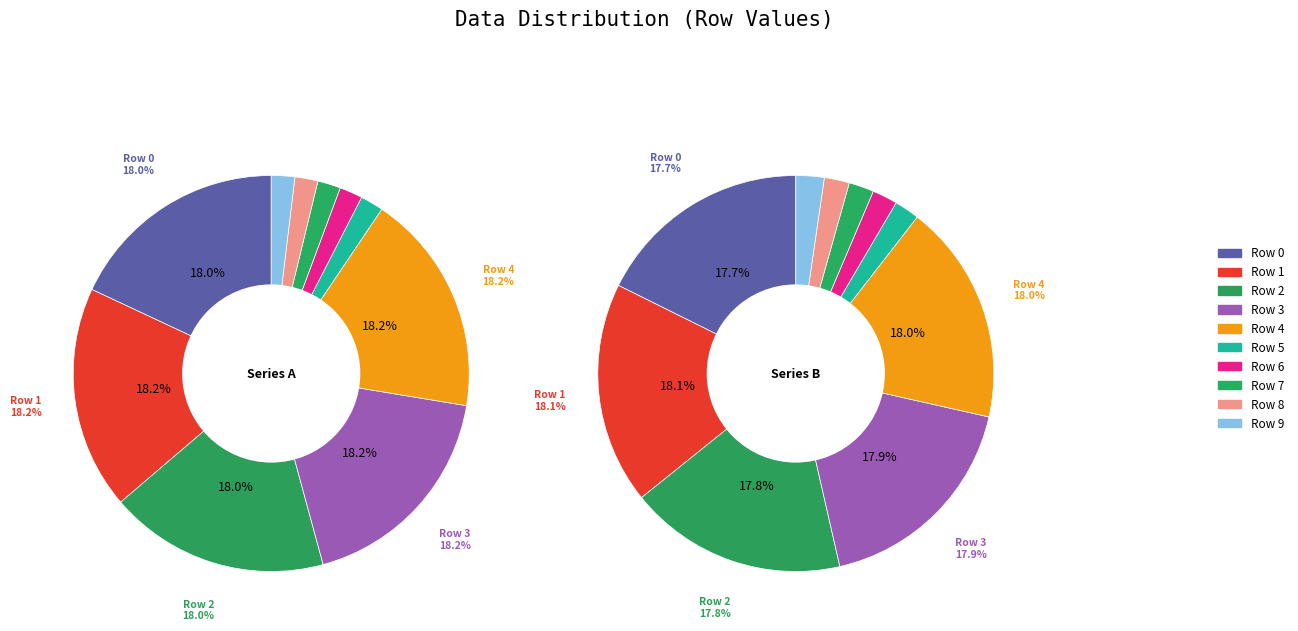

To the nearest percent, what portion does Row 1 represent?

18%